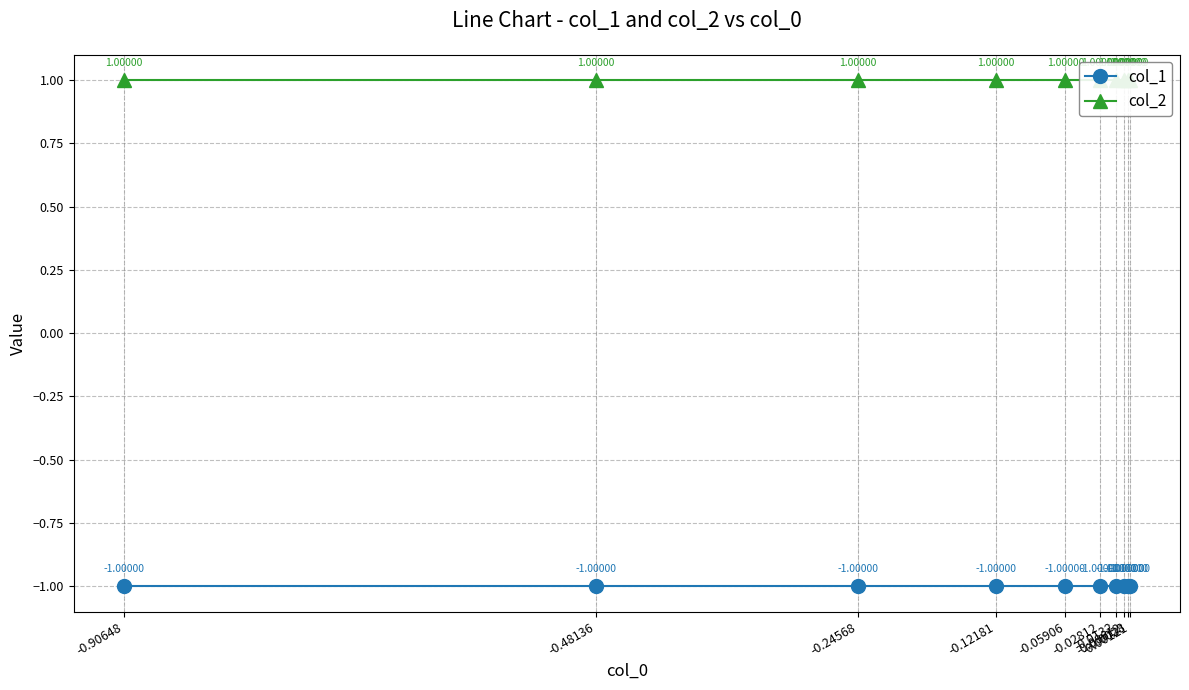

Which category has the highest value in the col_2 series?

-0.90648